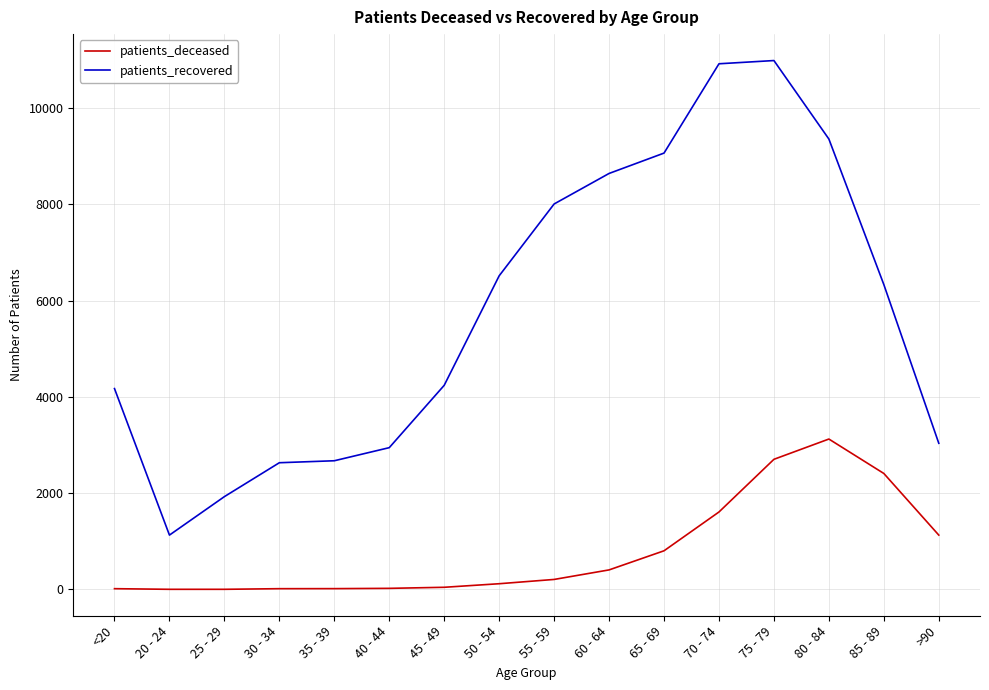

Rank the series by their average value, from lowest to highest.

patients_deceased, patients_recovered